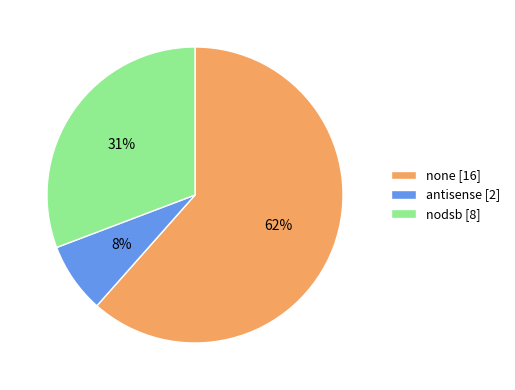

Which category has the biggest portion of the pie?

none